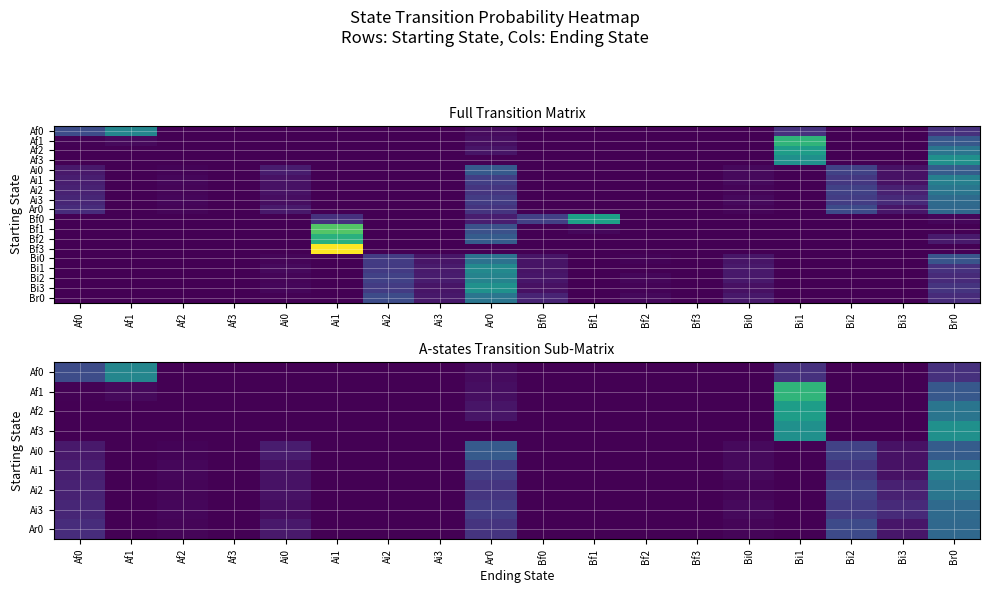

The Ai0 series shows 0.0 at Ai1. True or false?

True